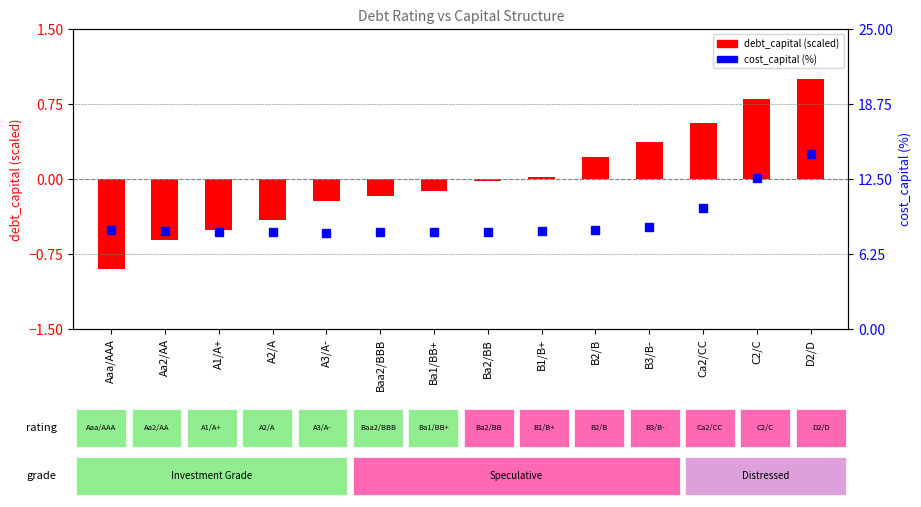

Rank the series by their maximum value, from highest to lowest.

cost_capital (%), debt_capital